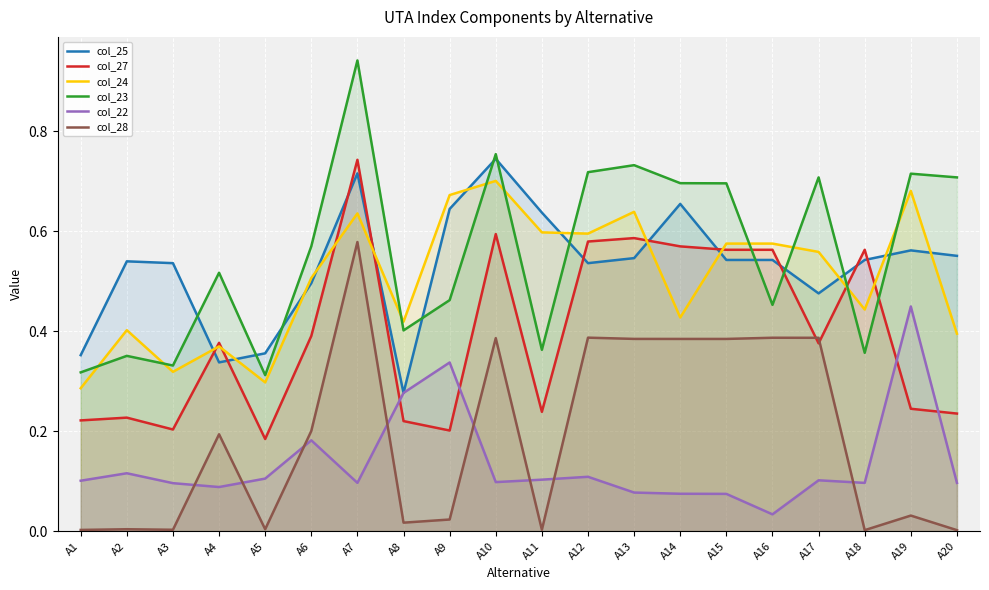

How many lines are shown in the chart?

6